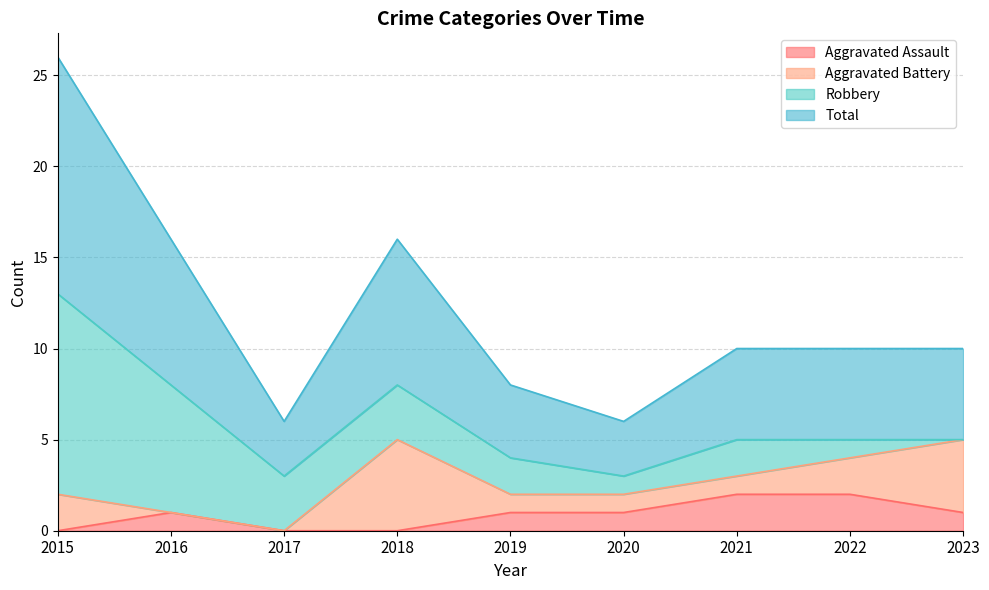

What is the sum of the Aggravated Assault values at 2018 and 2020?

1